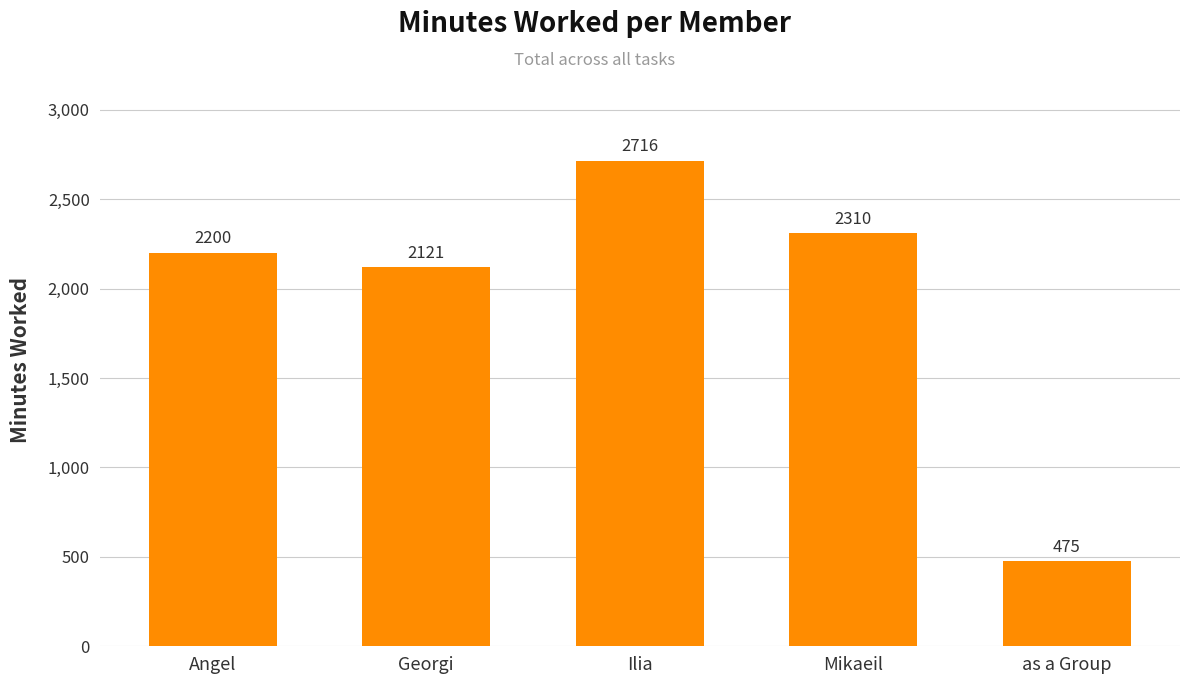

Count the number of data series in this chart.

1